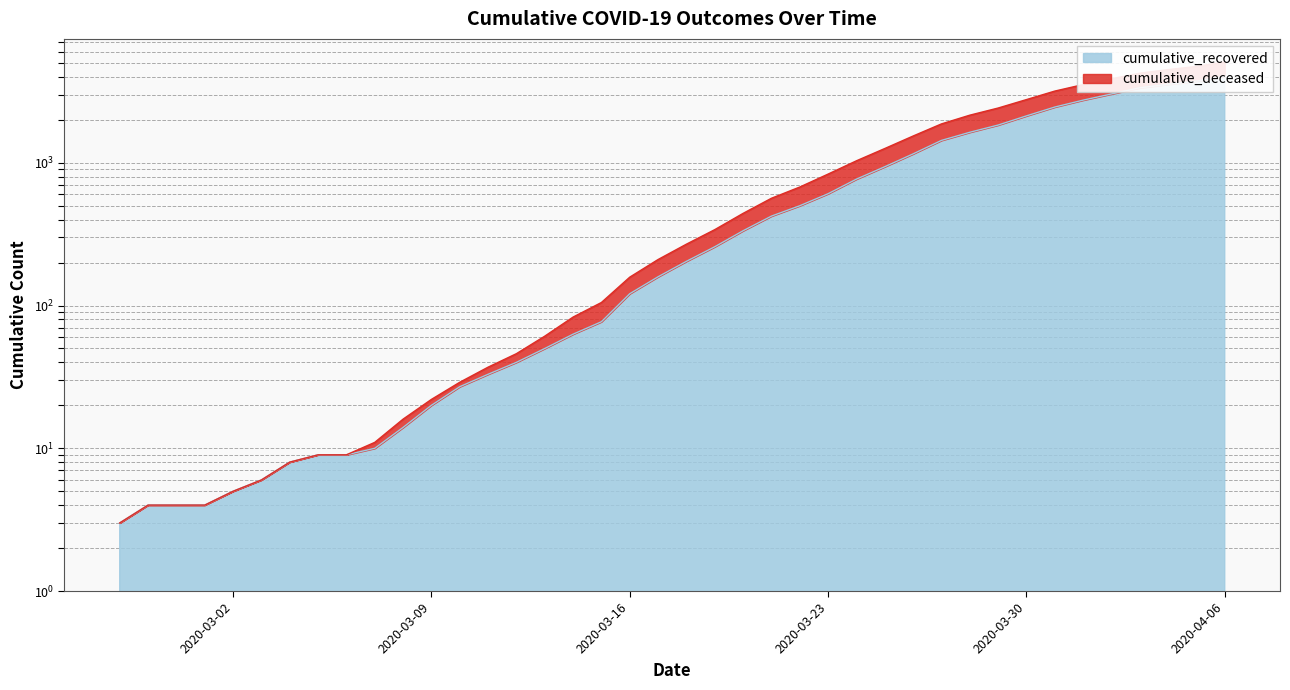

True or false: cumulative_recovered and cumulative_deceased cross at least once.

False